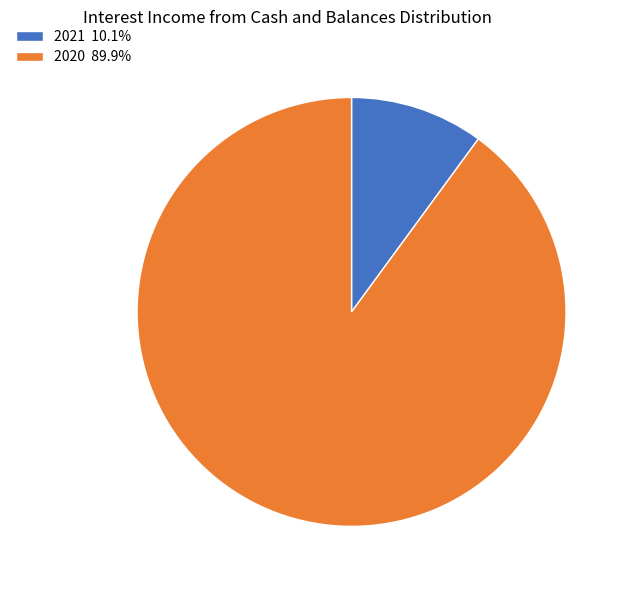

Does any single category account for the majority?

Yes